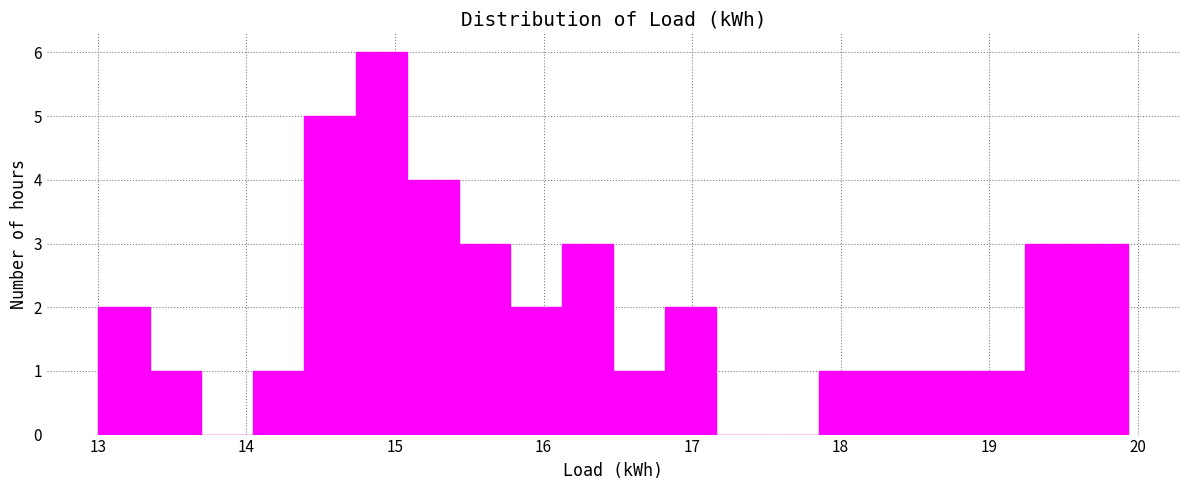

Around what value on the x-axis is the tallest bar? Give the approximate position of its centre, as read against the axis.

14.9